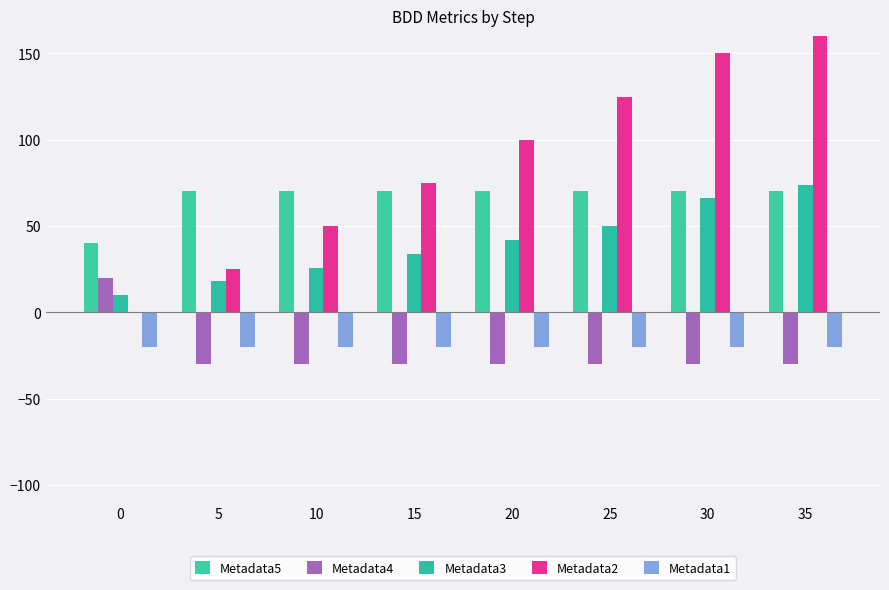

What are all the series names shown in the legend?

Metadata5, Metadata4, Metadata3, Metadata2, Metadata1